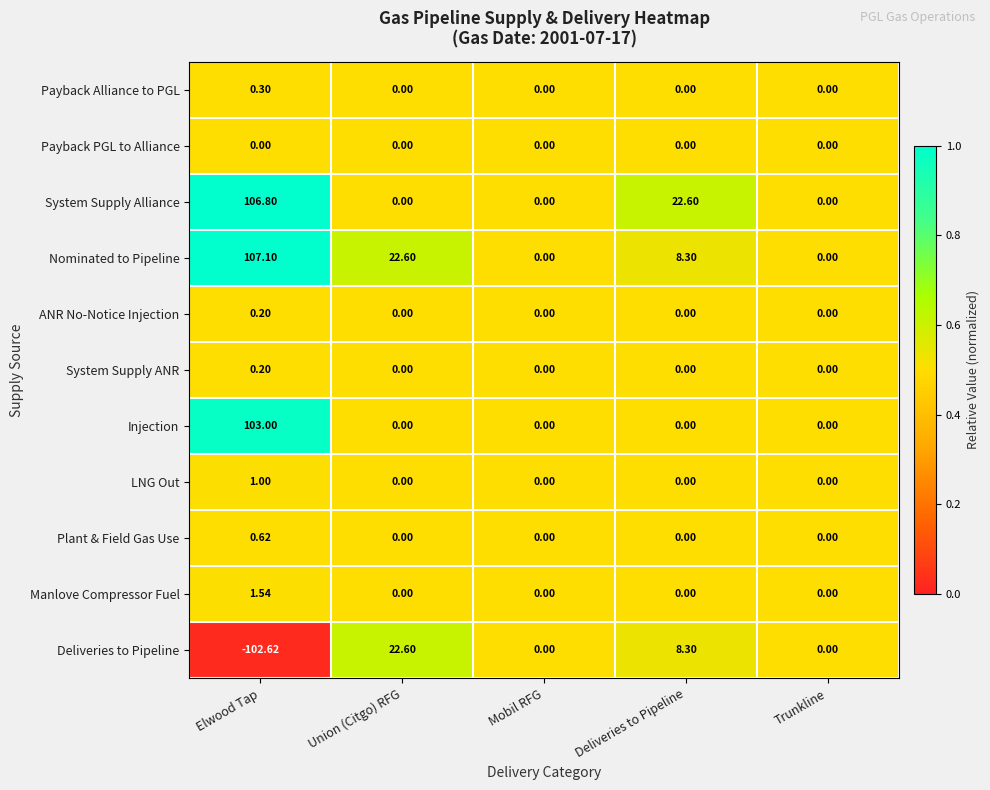

Where is Nominated to Pipeline nearest to the value 53?

Union (Citgo) RFG